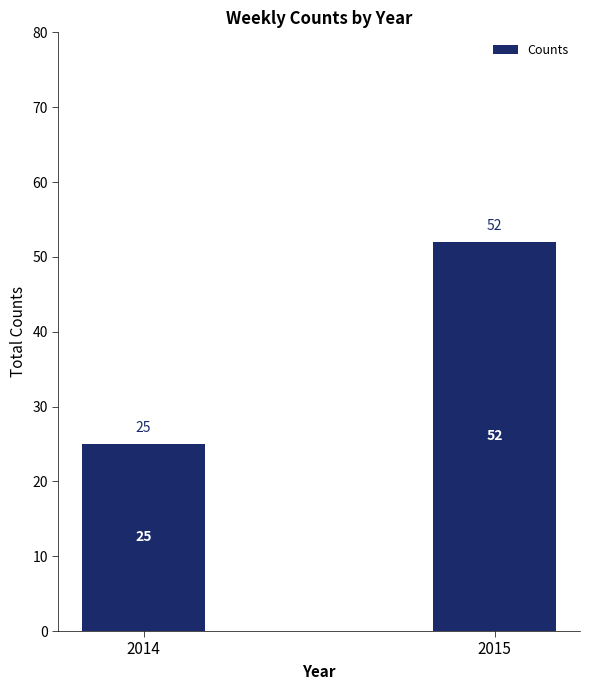

Reading left to right, list all the values displayed in this chart.

2014=25	2015=52